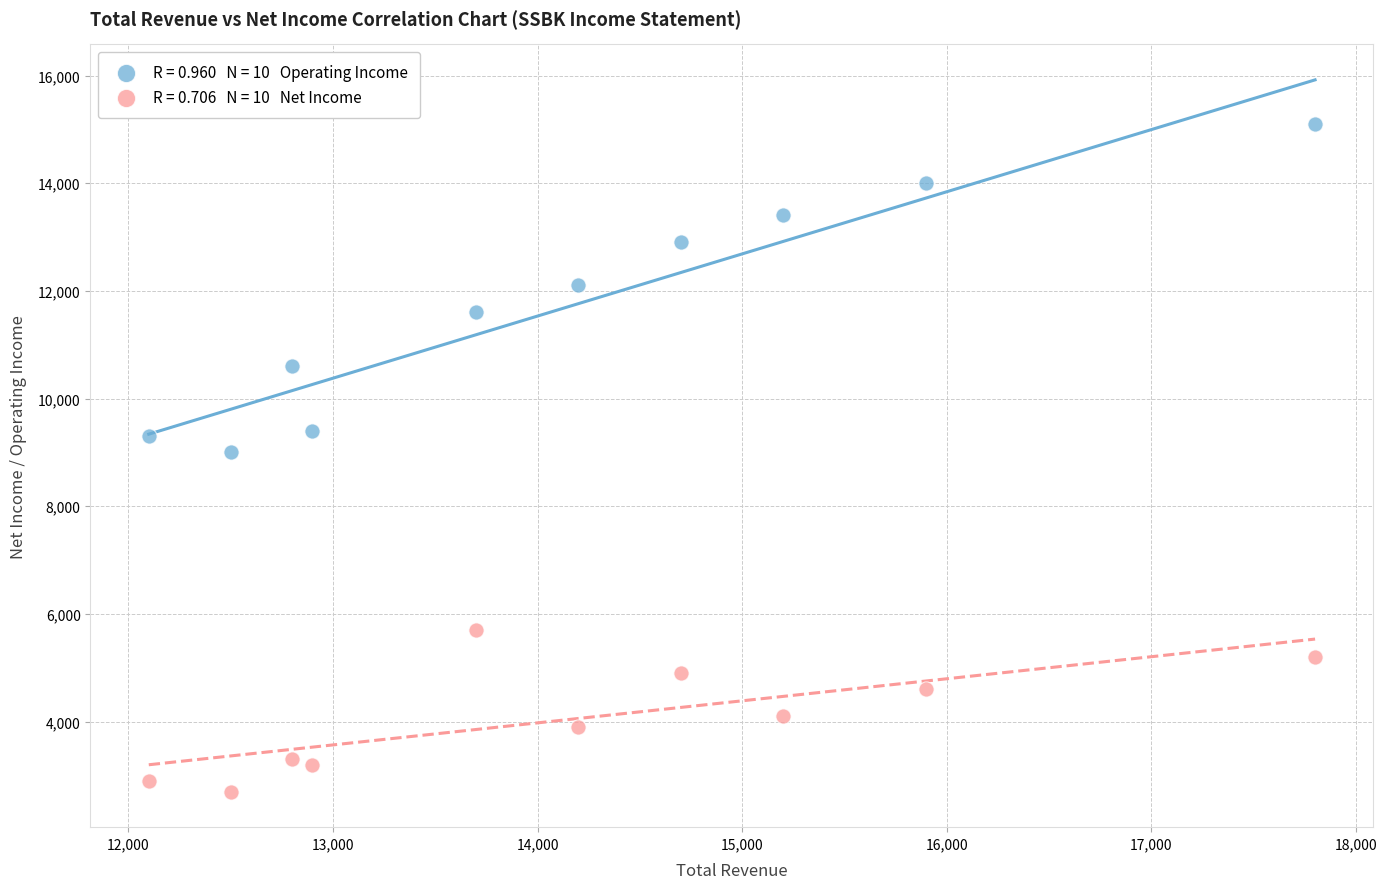

Across all data points, what is the range of Y values (max minus min)?

12400